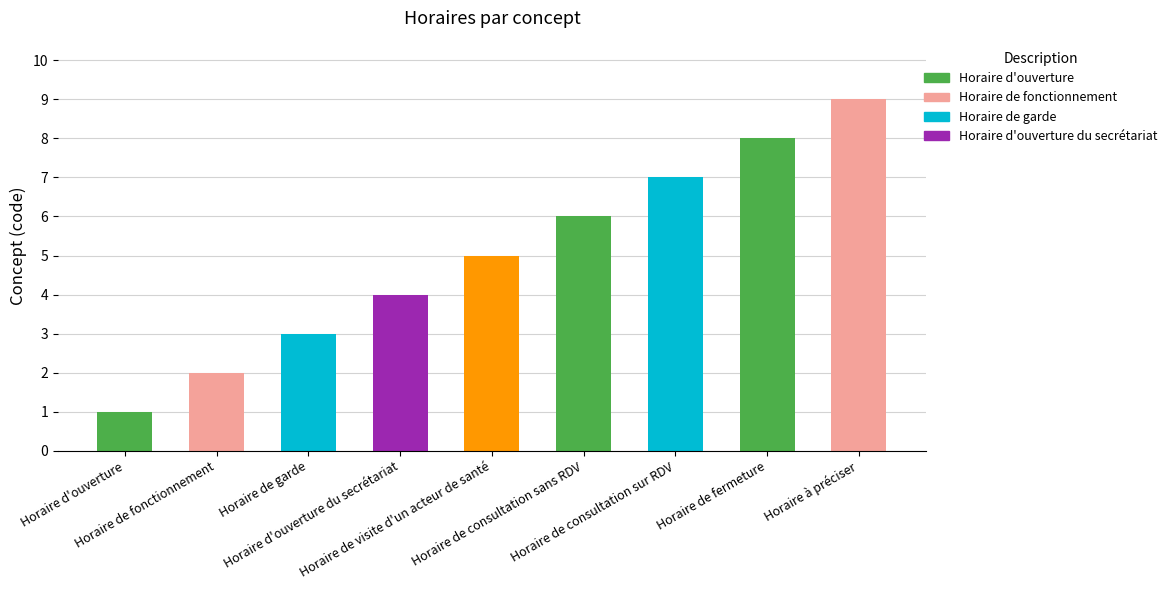

Reading left to right, transcribe all the data shown in this chart.

1	2	3	4	5	6	7	8	9